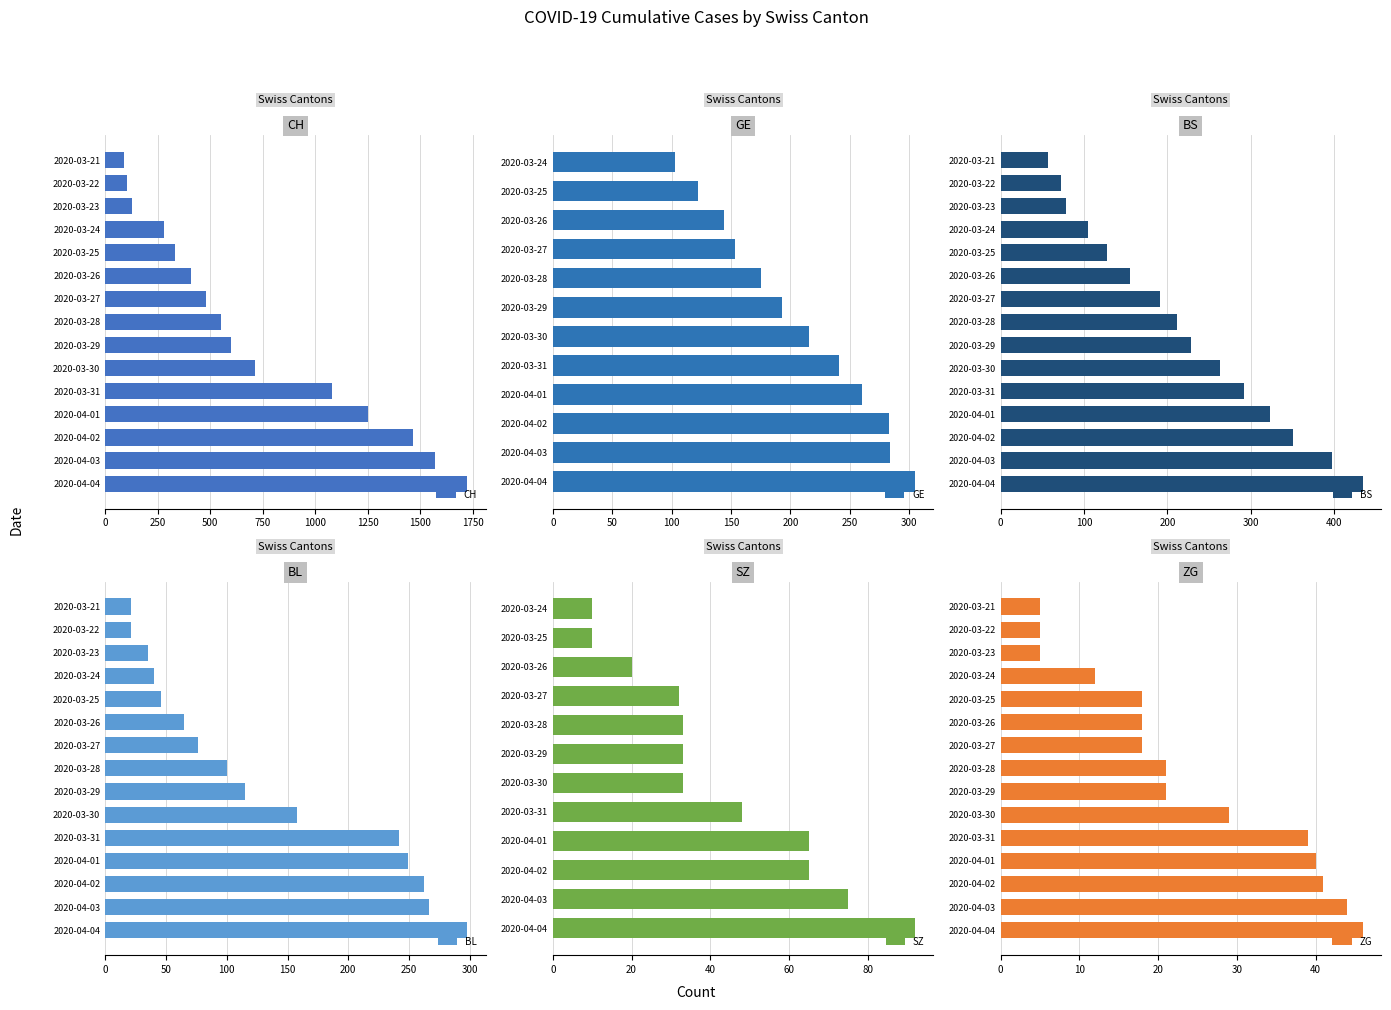

How many series are shown in this chart?

6